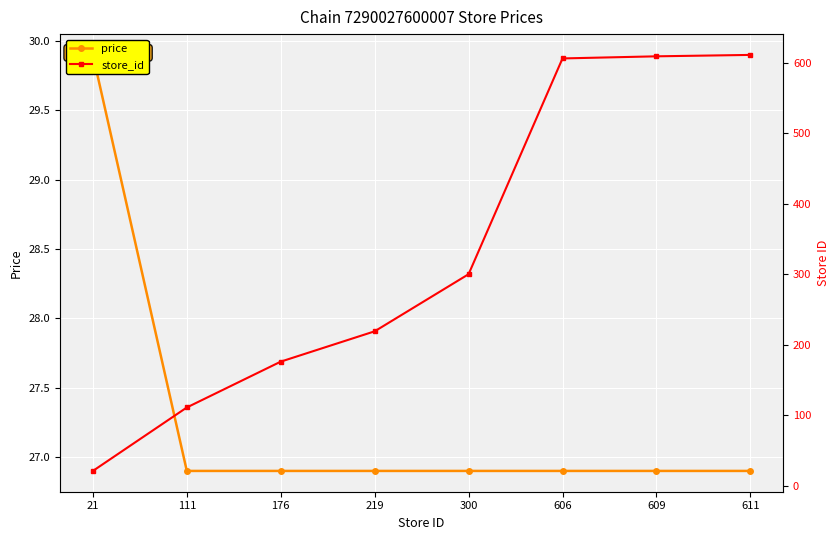

True or false: price has more than 0 interior local peaks.

False